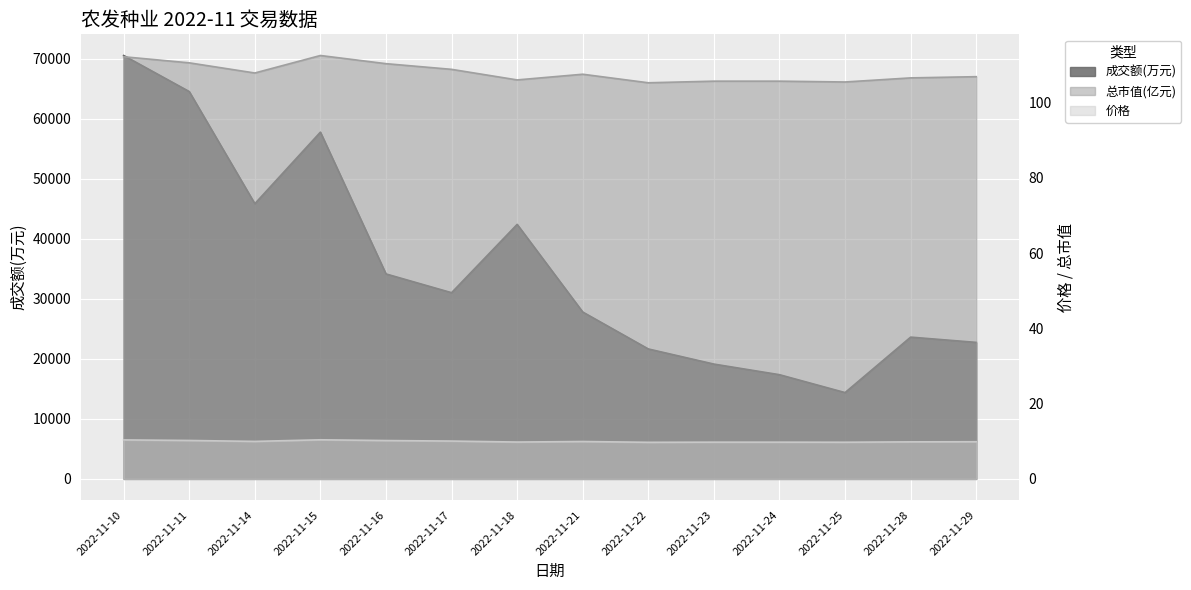

What is the value of the 成交额(万元) point at the 10th from the left?

19142.0